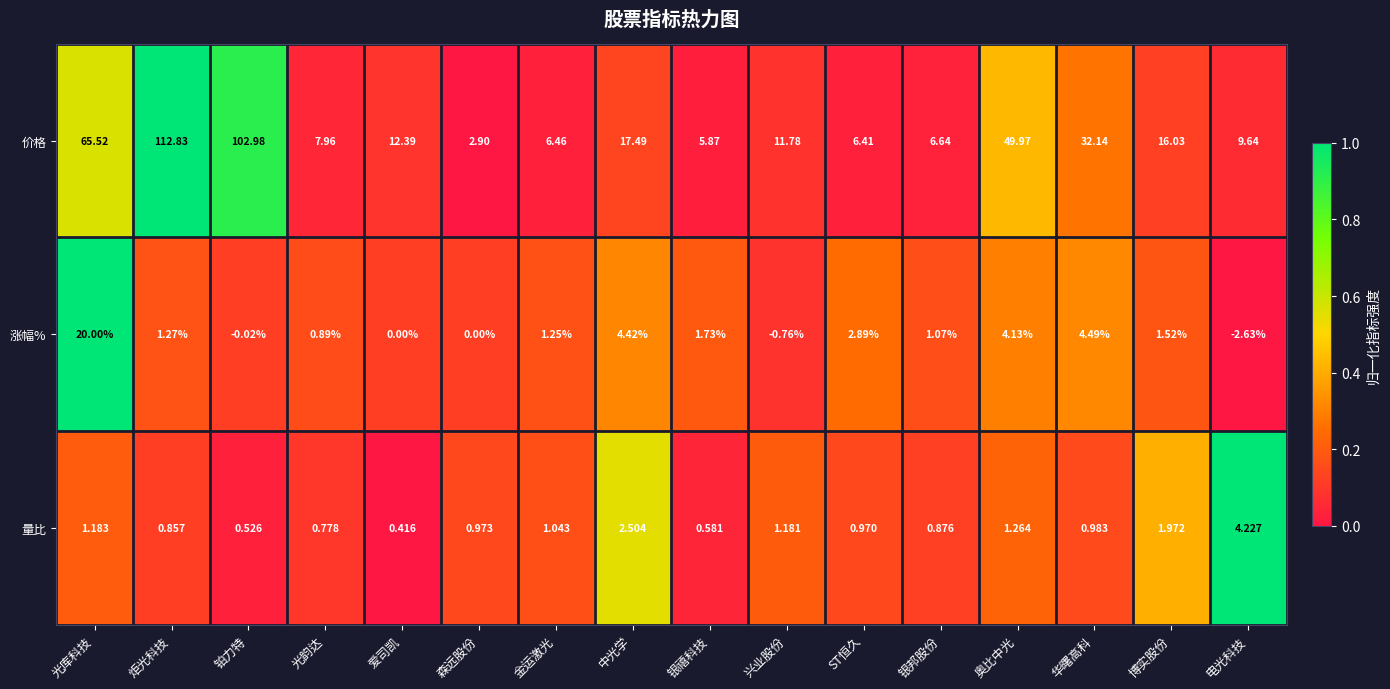

At which label does 价格 first exceed 12?

光库科技